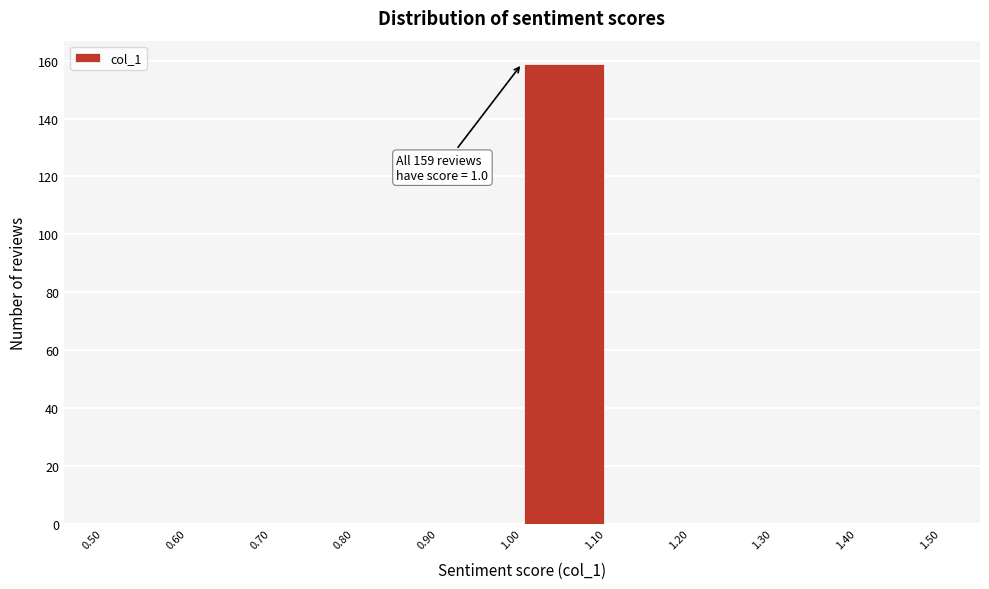

Which range on the x-axis has the tallest bar?

1.00 to 1.10